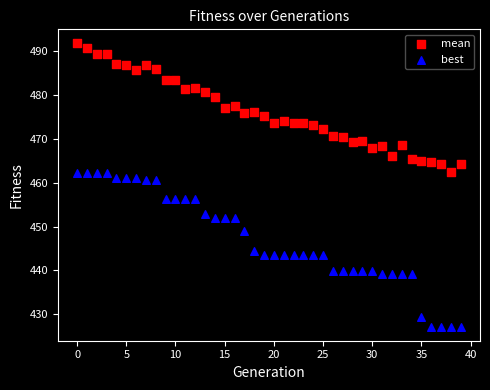

Which series contains the lowest Y value?

best